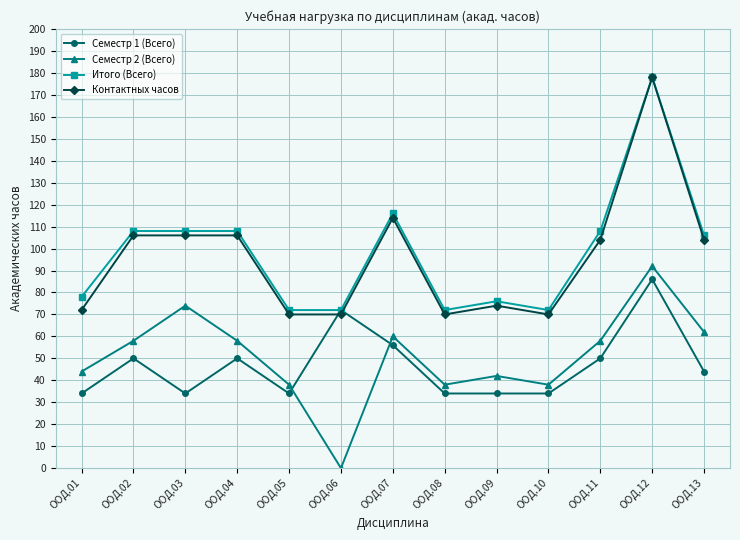

In Семестр 2 (Всего), how many points are higher than both neighbors (excluding endpoints)?

4